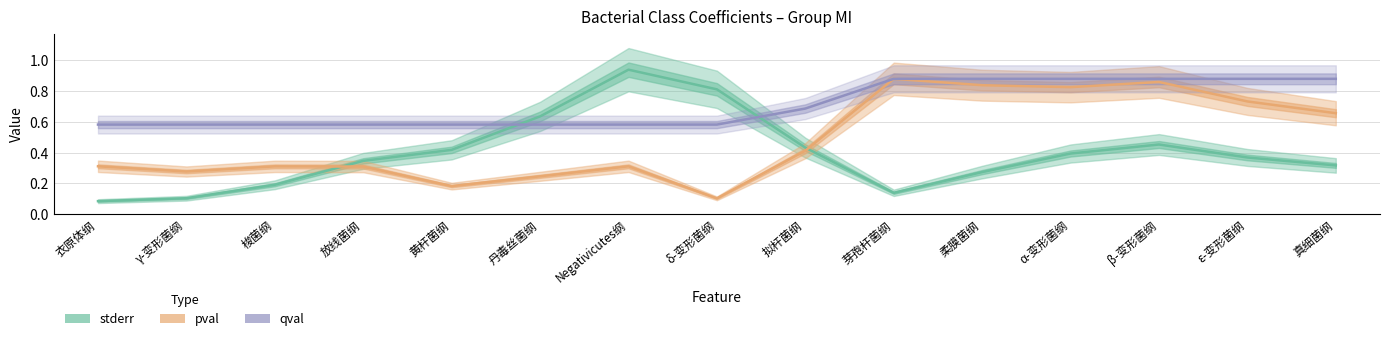

How many categories are shown in the chart?

15